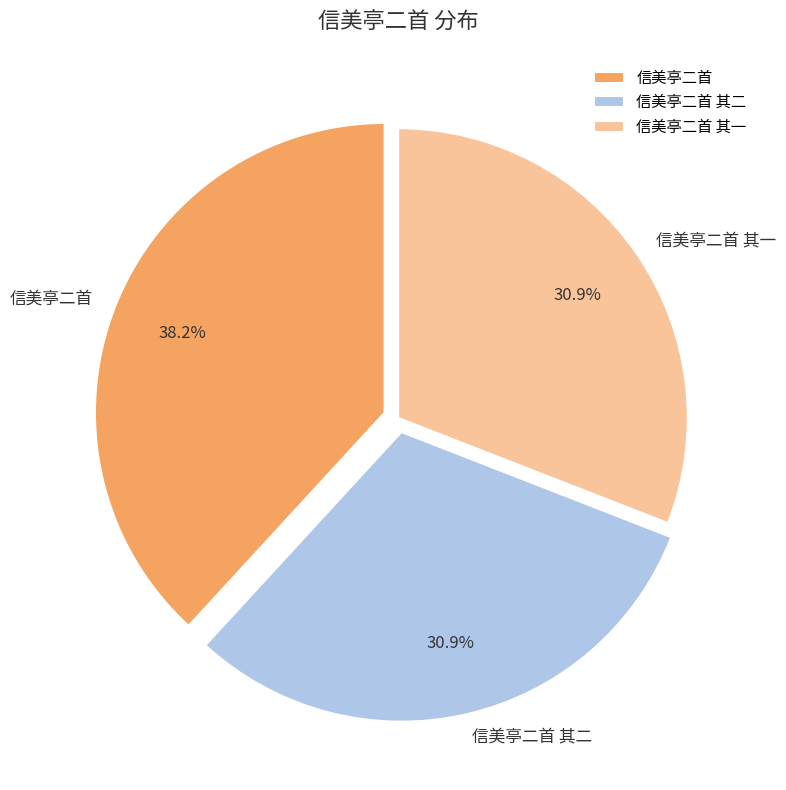

Which slice is the largest?

信美亭二首